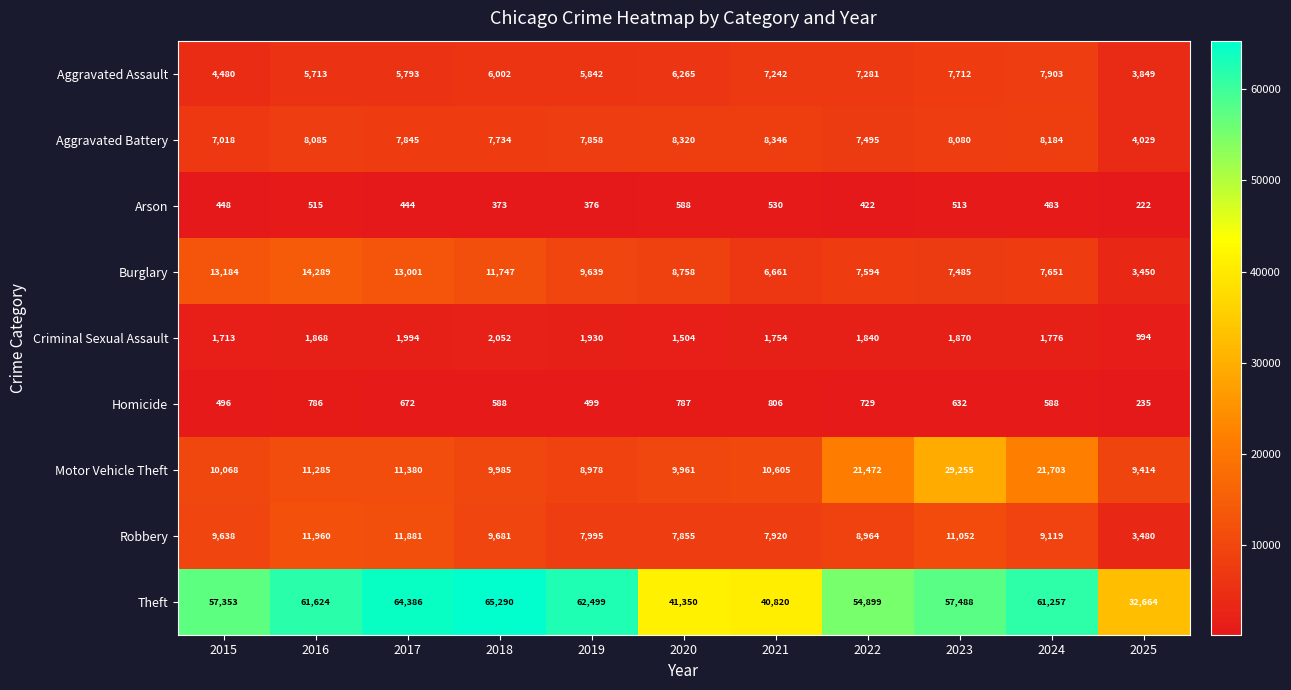

The Aggravated Battery series shows 11530 at 2017. True or false?

False